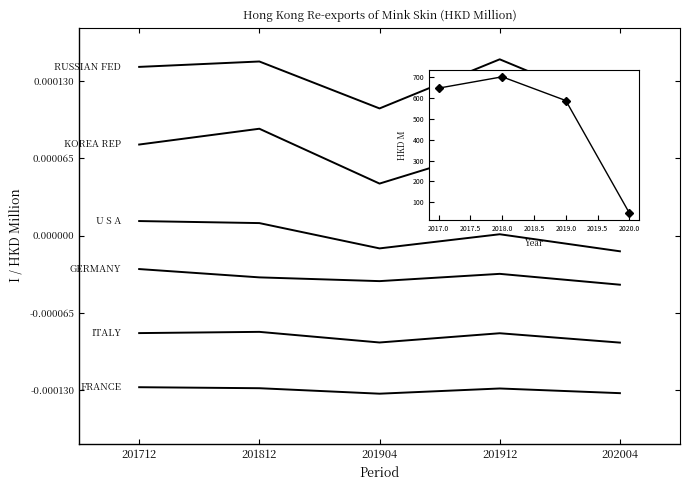

Does the chart display data point markers on the line(s)?

No